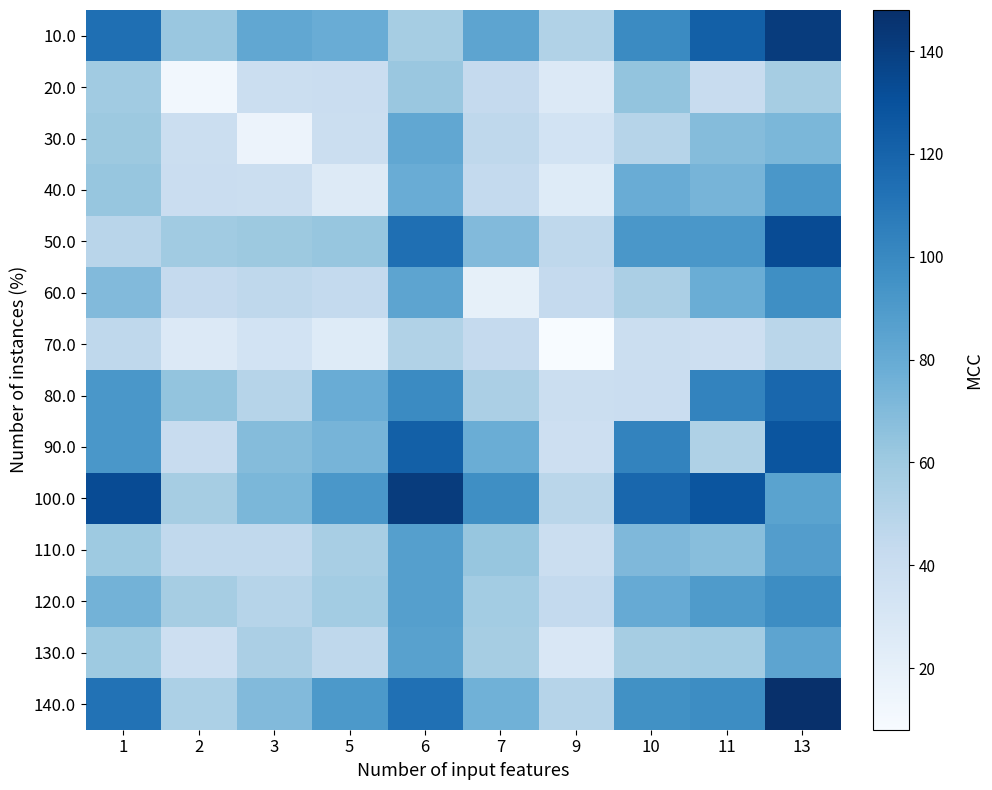

What is the spread (max minus min) of values at 7?

77